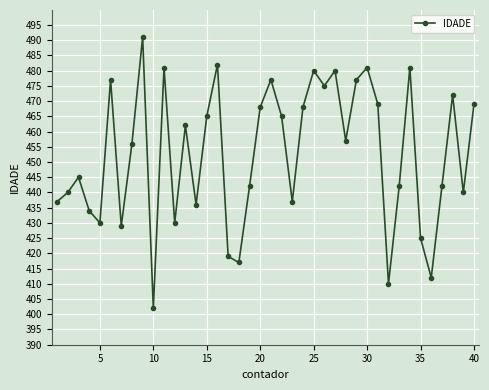

What is the average value?

453